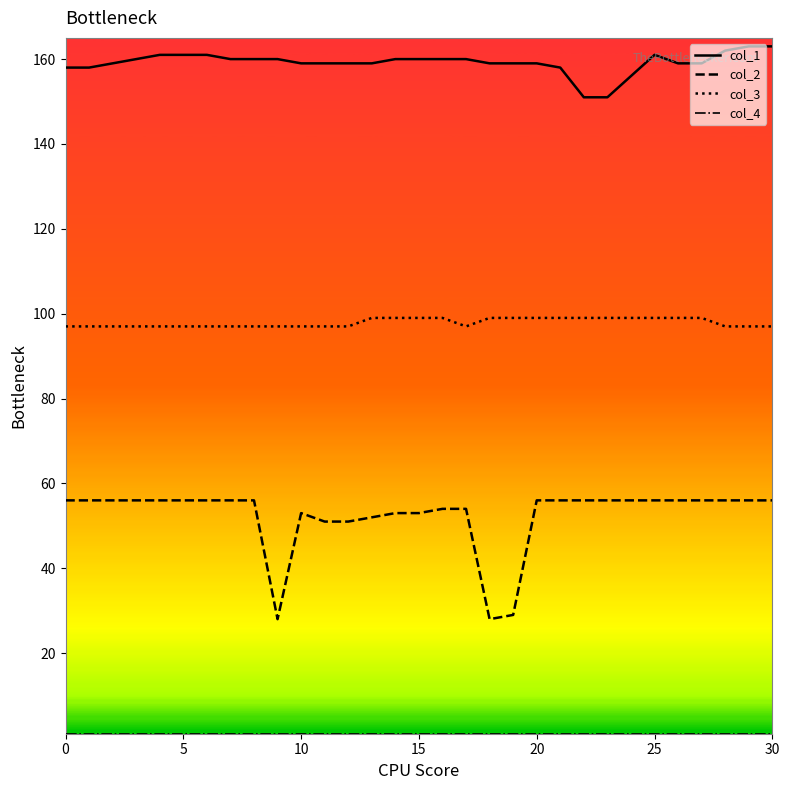

True or false: col_1 and col_2 intersect in this chart.

False